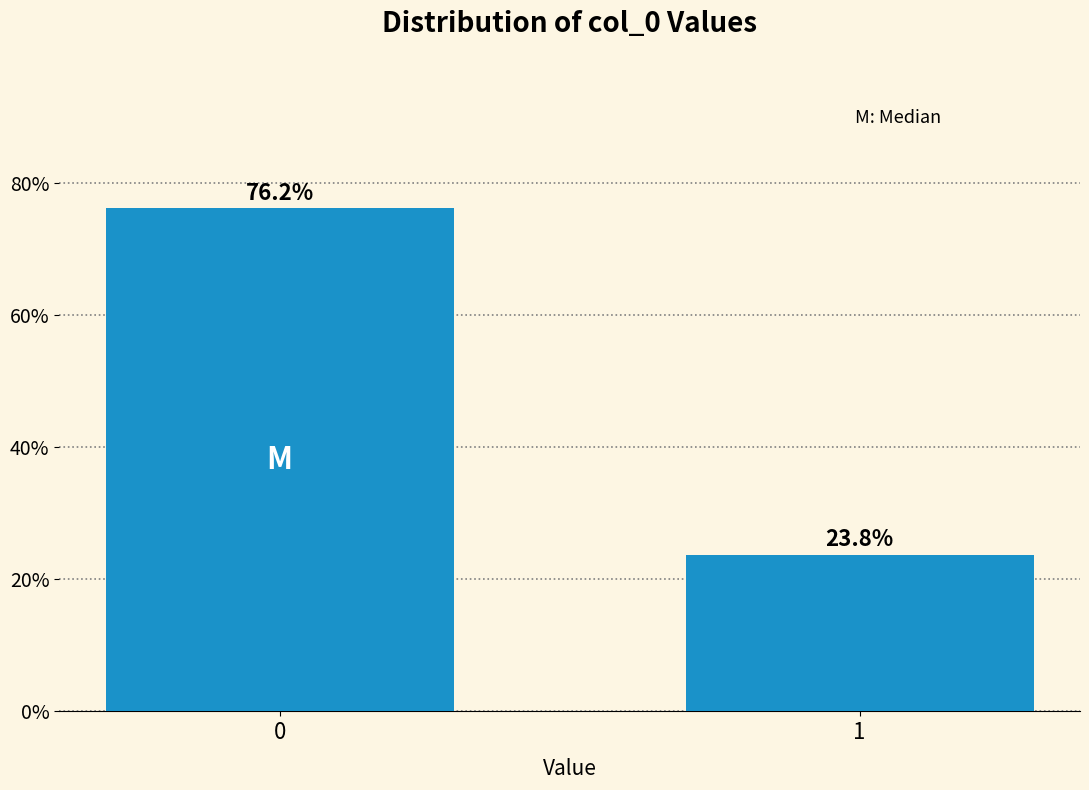

Does the chart contain any negative values?

No